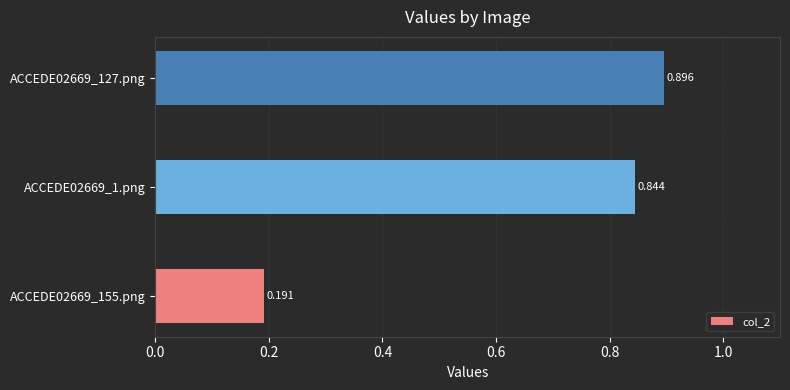

How many series are shown in this chart?

1